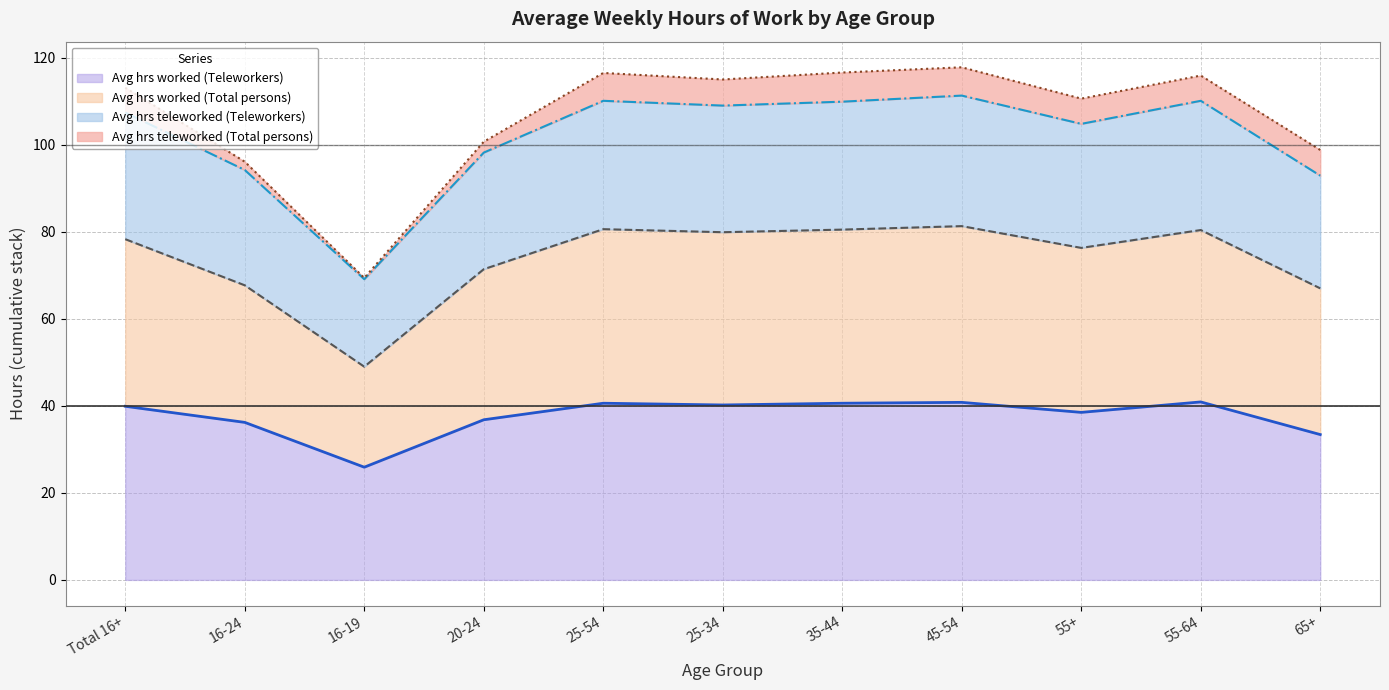

True or false: Avg hrs worked (Teleworkers) has a value of 58.8 at 25-54.

False